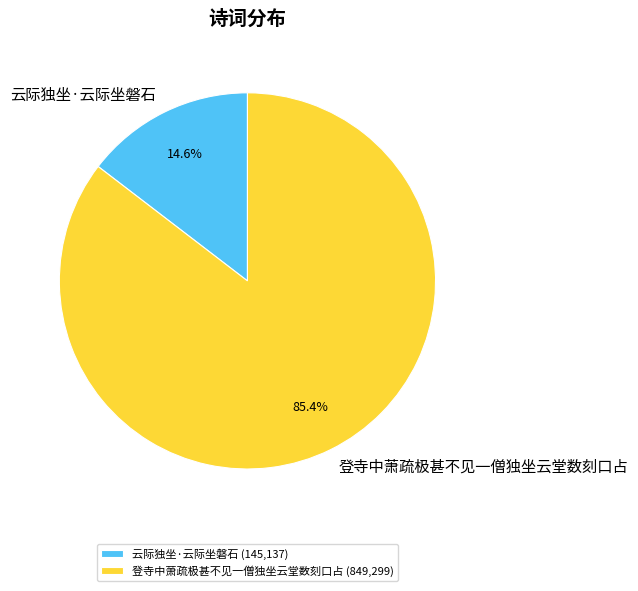

How much of the chart is everything except 登寺中萧疏极甚不见一僧独坐云堂数刻口占?

14.6%